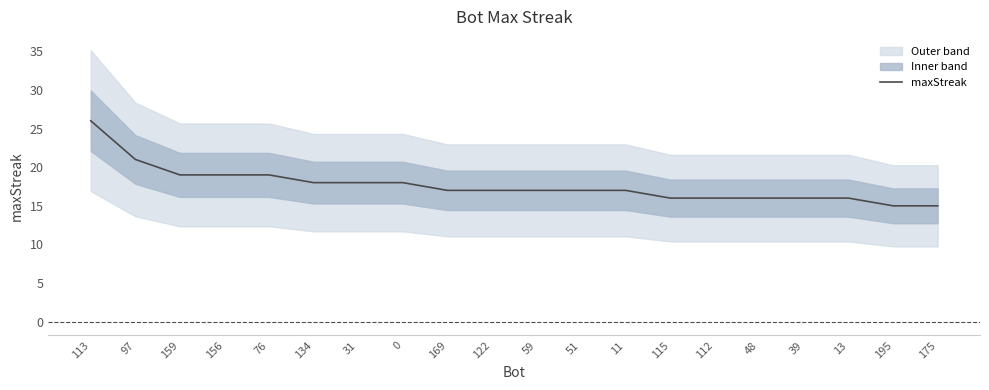

What is the label of the 14th point from the left?

115